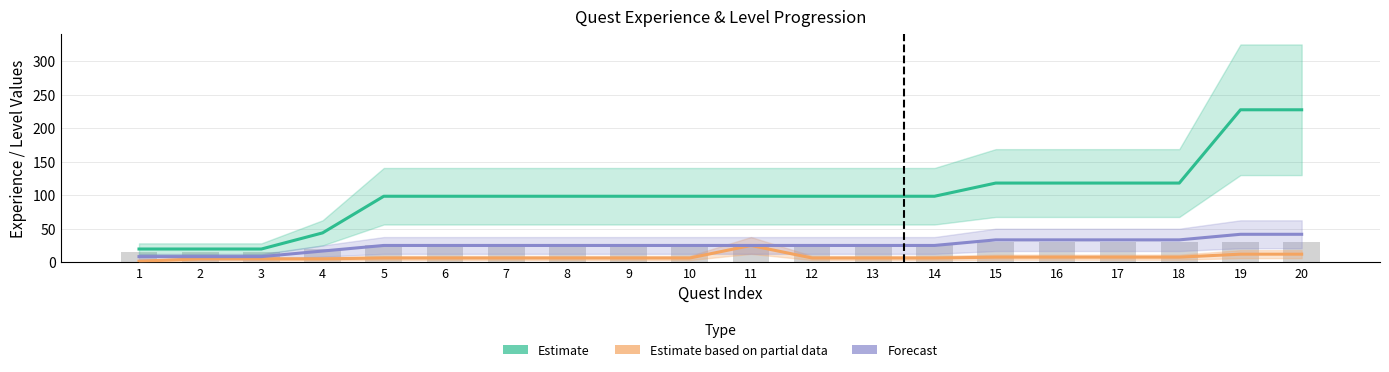

True or false: Forecast has a value of 34.0 at 14.

False